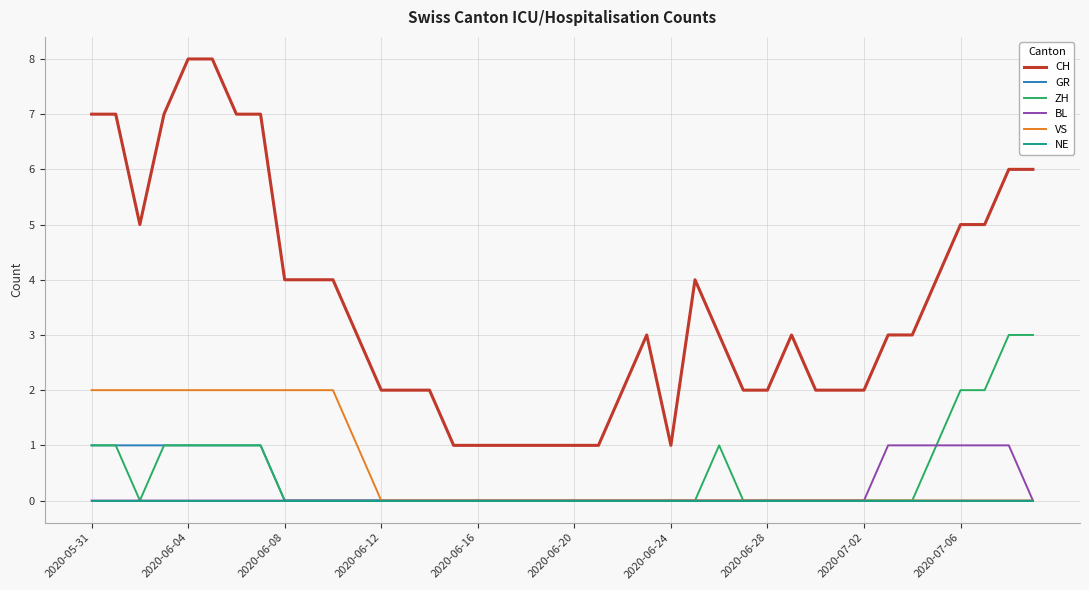

Which series has the widest spread of values?

CH